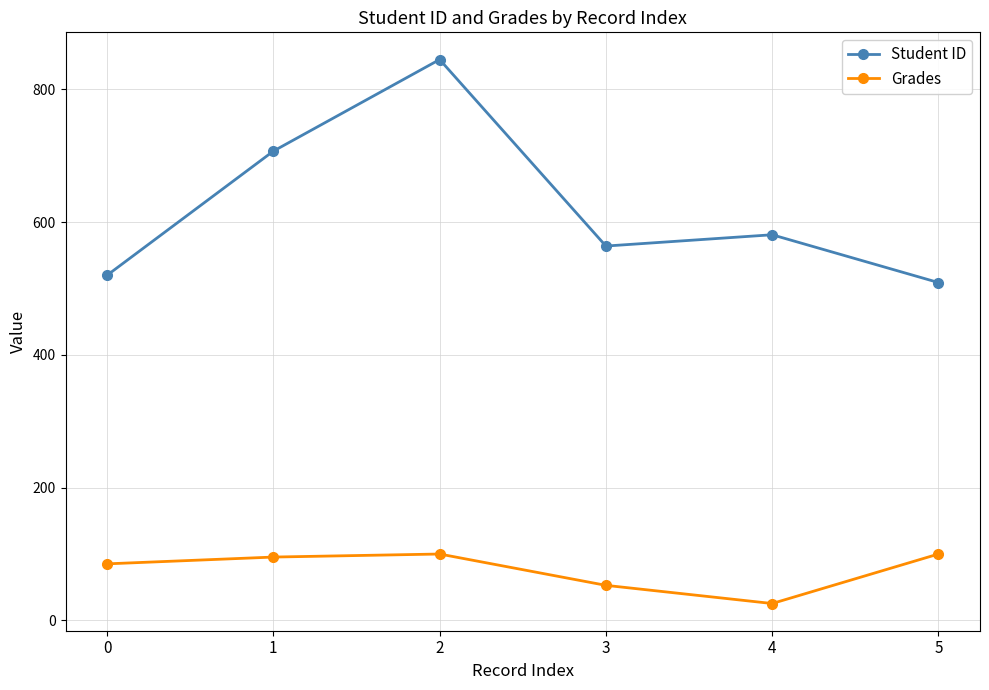

Reading left to right, transcribe all the data shown in this chart.

Student ID: 520.0	707.0	845.0	564.0	581.0	509.0
Grades: 85.2	95.4	100.0	52.8	25.4	100.0